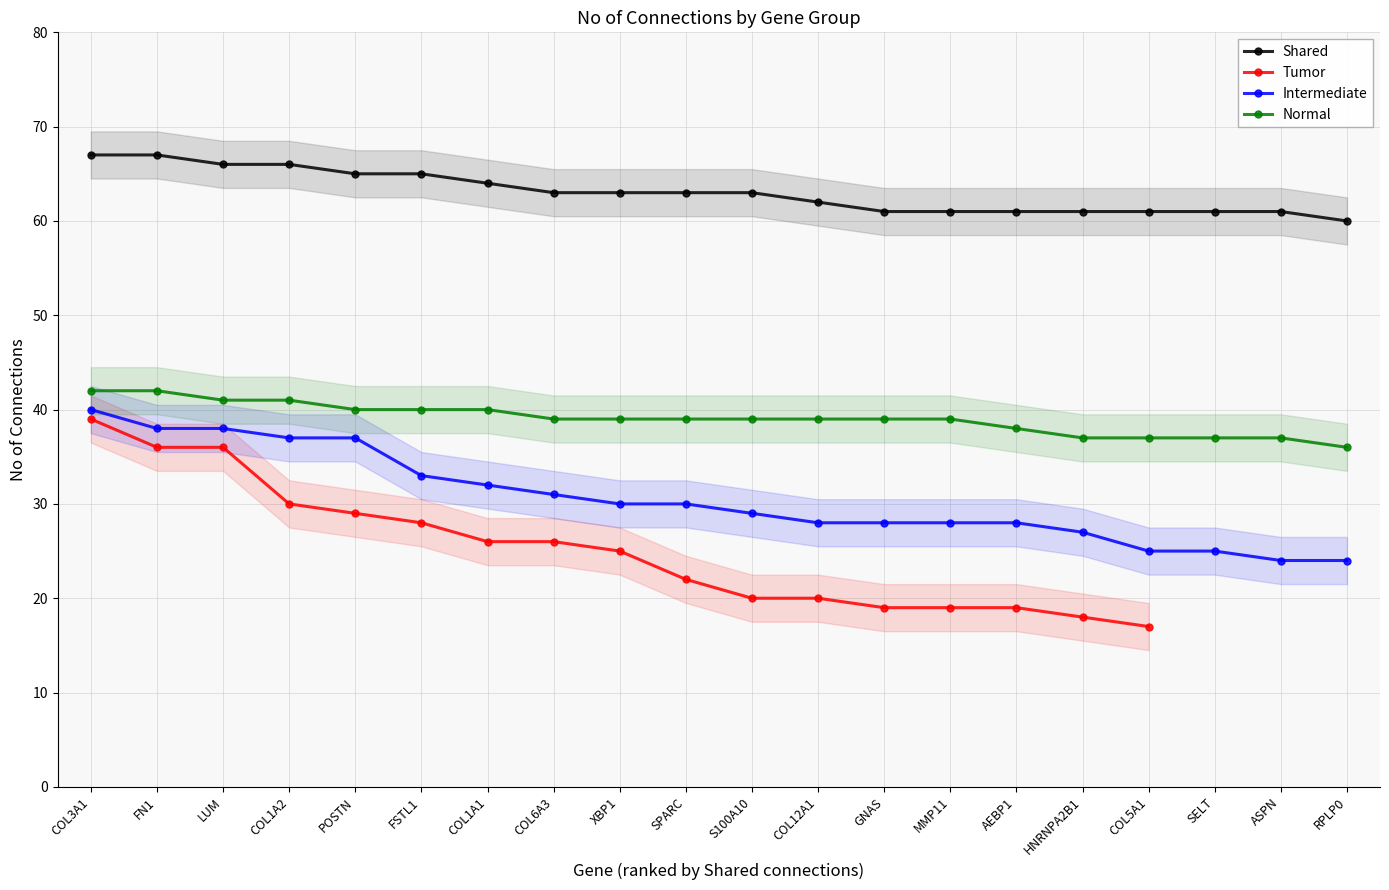

Which has a higher value, MMP11 or FSTL1?

FSTL1